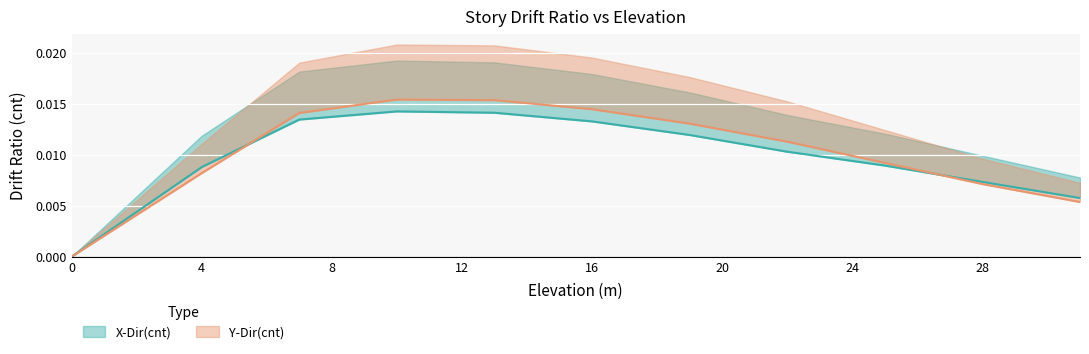

What is the sum of all Y-Dir(cnt) values?

0.1